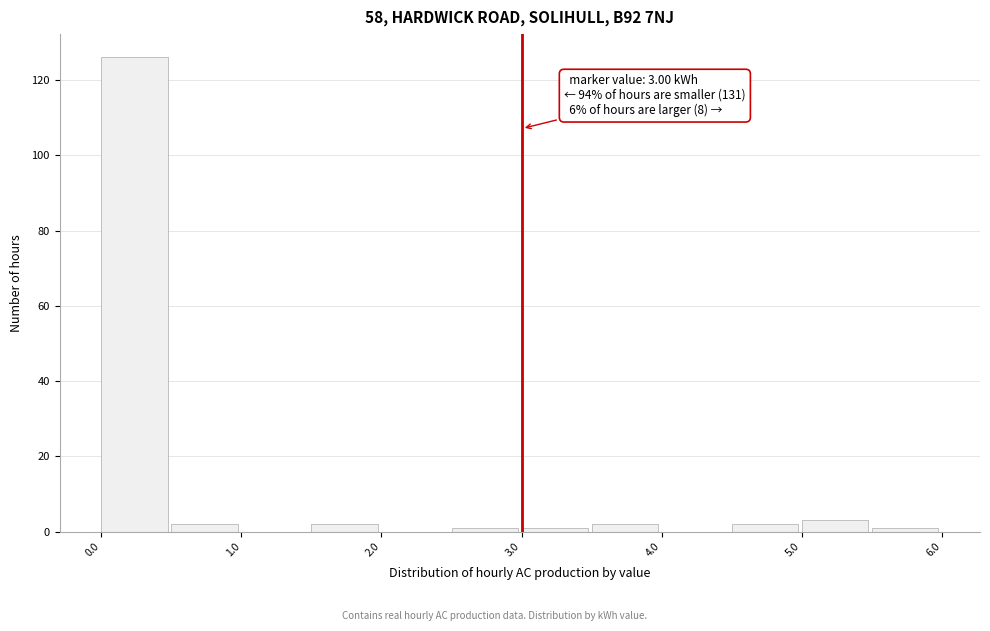

Over which range of the x-axis is the bar tallest?

0.0 to 0.5